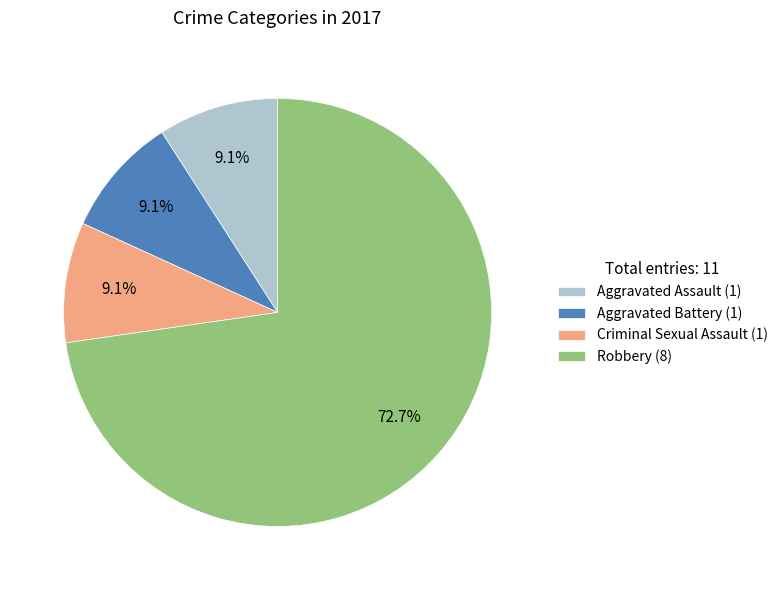

How many slices are in this pie chart?

4